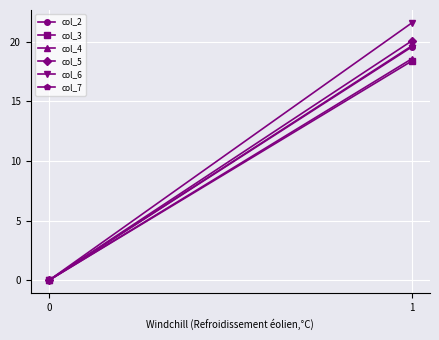

Is this an area chart (filled region under the line)?

No